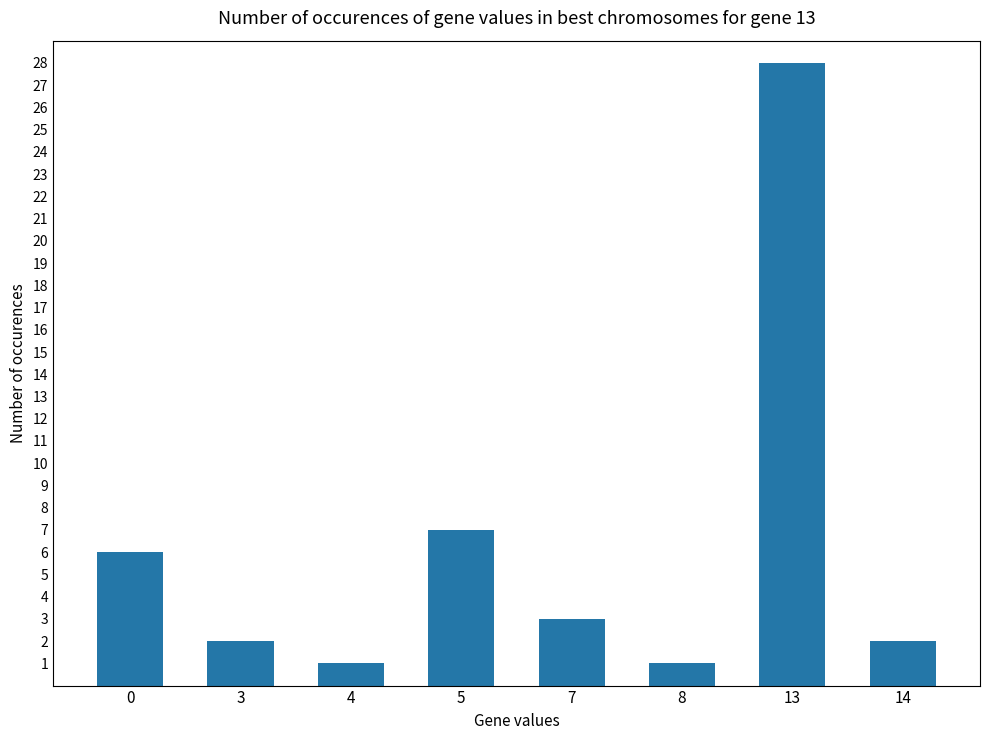

What is the sum of all values?

50